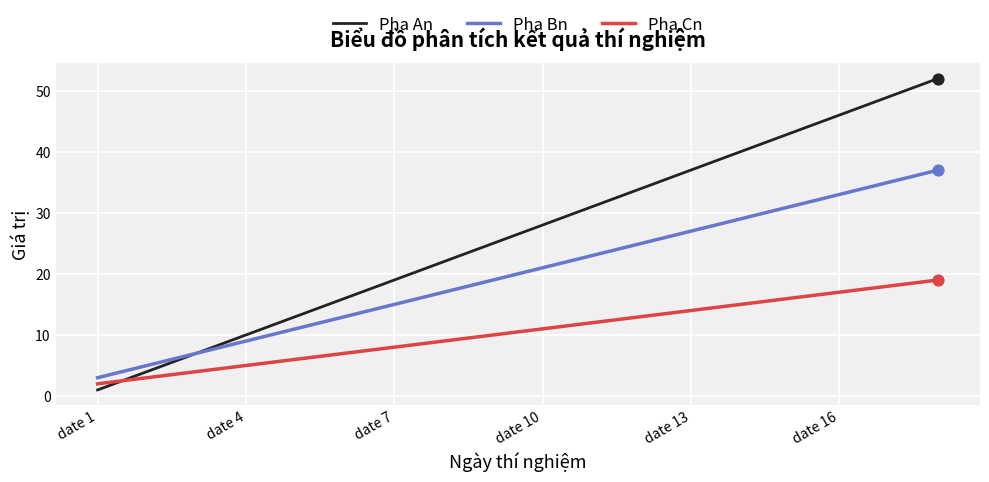

What are all the series names shown in the legend?

Pha An, Pha Bn, Pha Cn